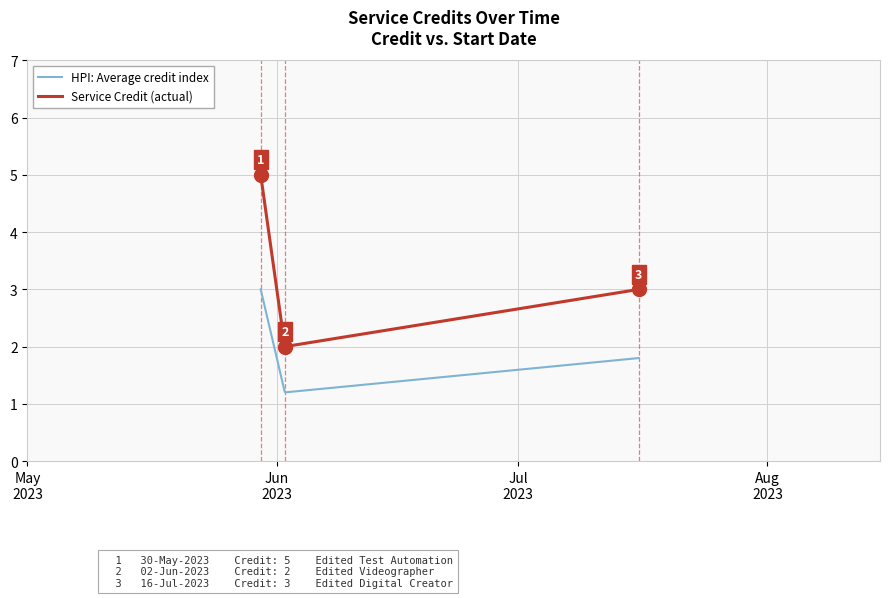

Which series has the largest range (max minus min)?

Service Credit (actual)